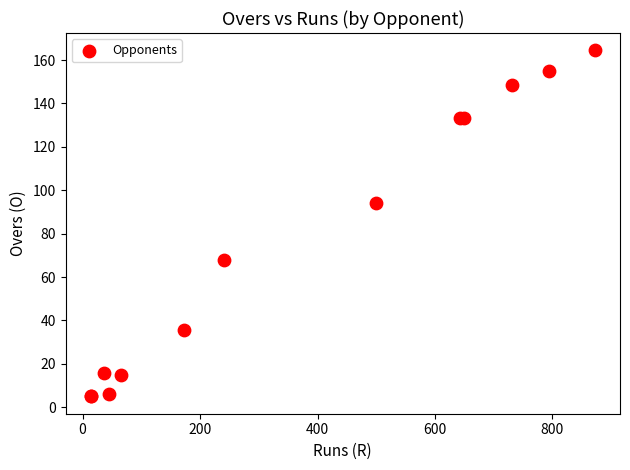

What Y value in the scatter plot is closest to 84?

94.3